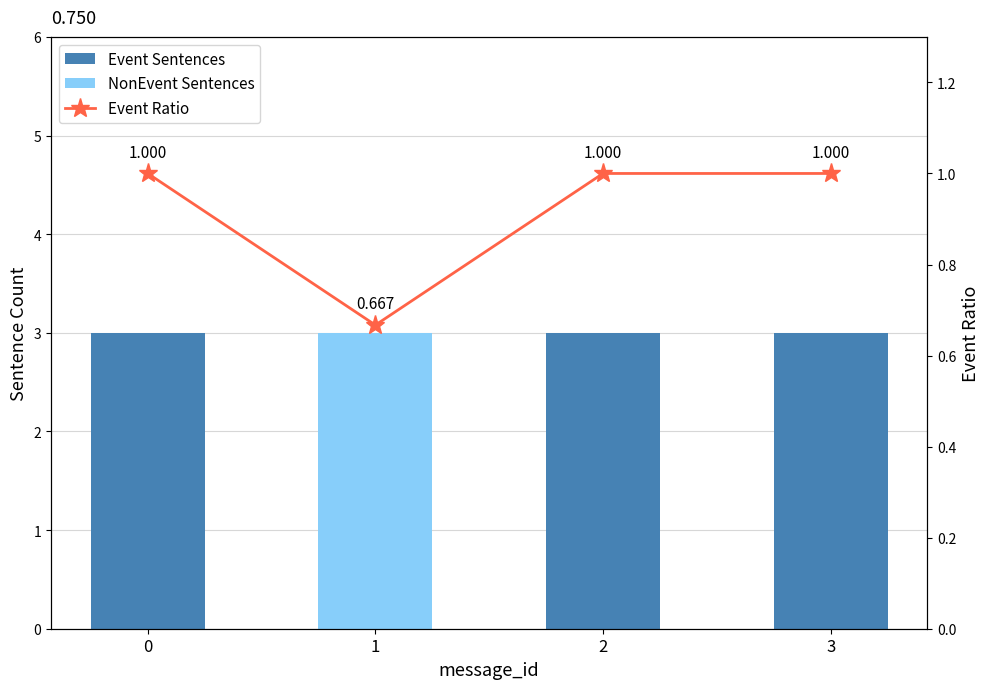

The Event Sentences series shows 3.0 at 2. True or false?

True